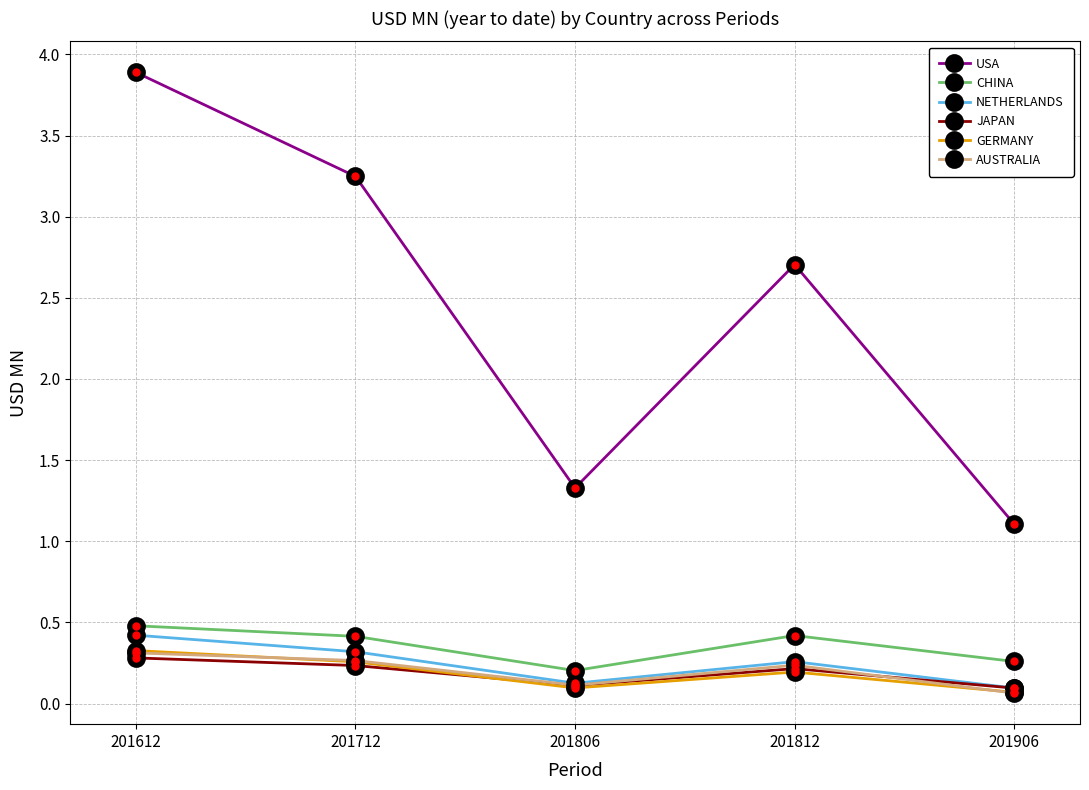

What is the value of the CHINA point at the 2nd from the left?

0.4